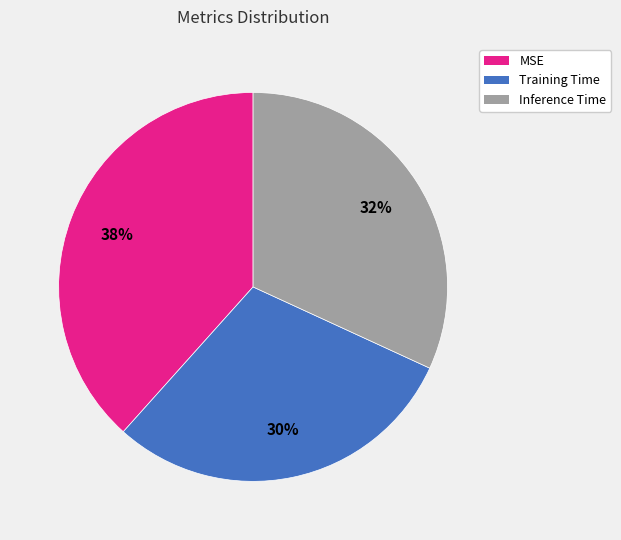

To the nearest percent, what percentage of the pie is MSE?

38%